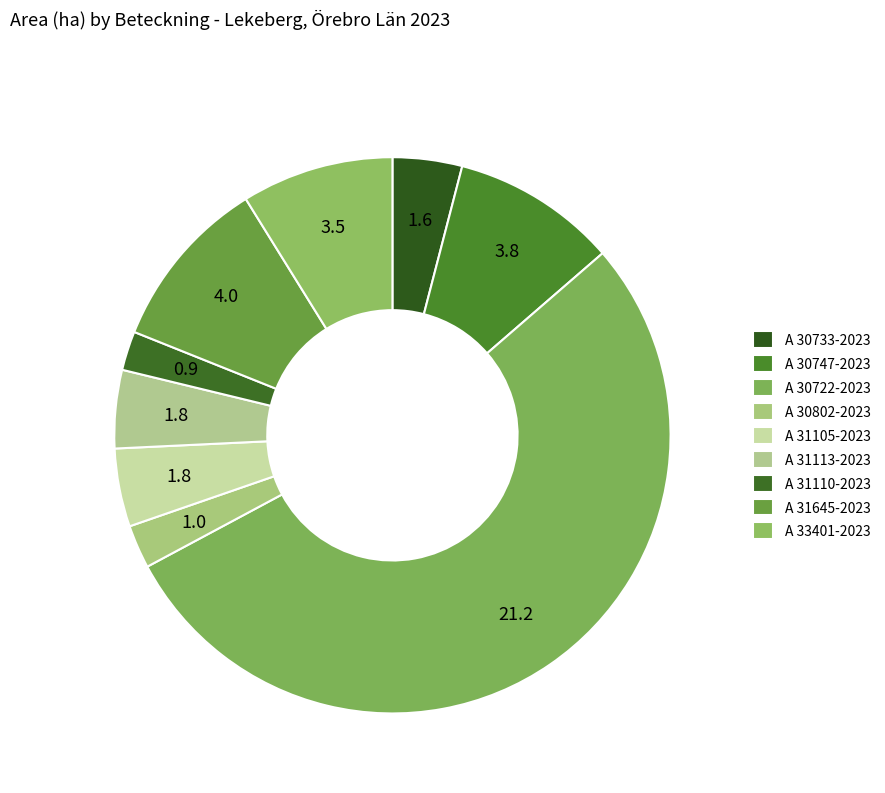

Which slice is the largest?

A 30722-2023